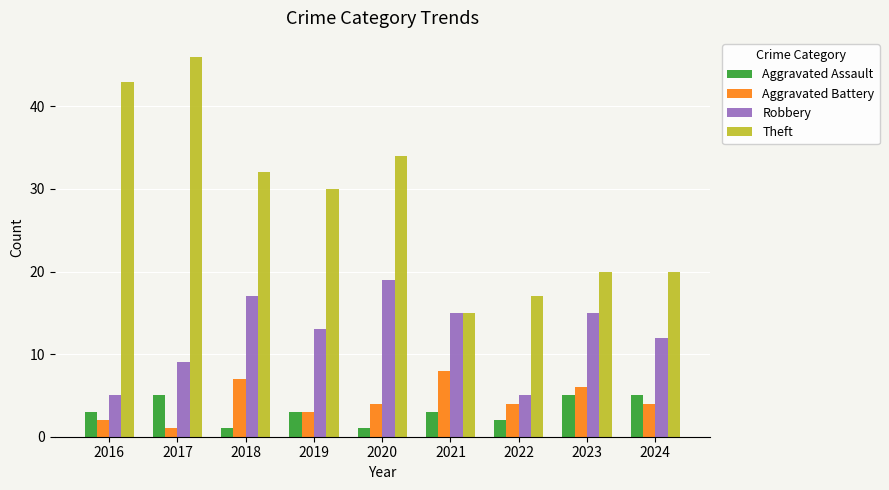

Reading left to right, transcribe all the data shown in this chart.

Aggravated Assault: 2016=3	2017=5	2018=1	2019=3	2020=1	2021=3	2022=2	2023=5	2024=5
Aggravated Battery: 2016=2	2017=1	2018=7	2019=3	2020=4	2021=8	2022=4	2023=6	2024=4
Robbery: 2016=5	2017=9	2018=17	2019=13	2020=19	2021=15	2022=5	2023=15	2024=12
Theft: 2016=43	2017=46	2018=32	2019=30	2020=34	2021=15	2022=17	2023=20	2024=20